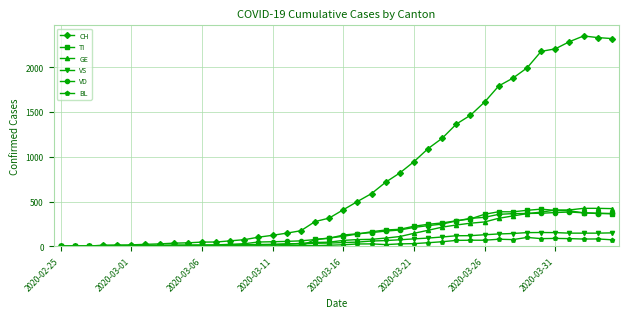

Which series has the largest range (max minus min)?

CH